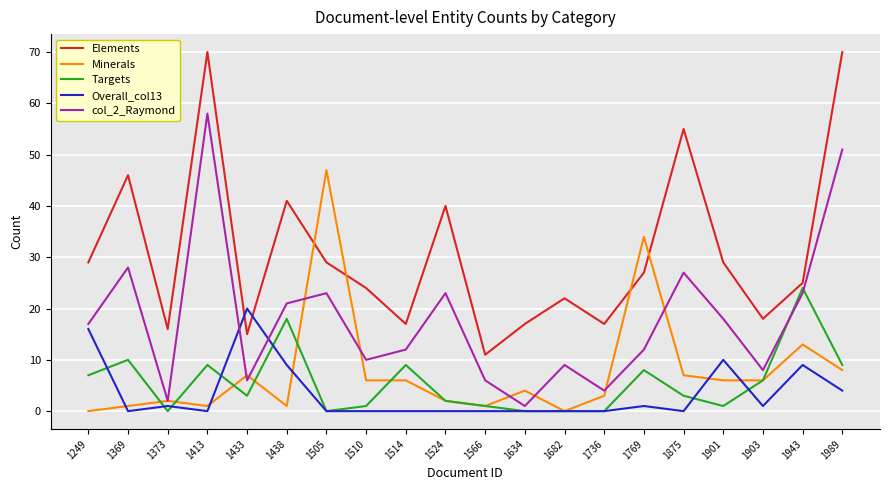

How many lines are shown in the chart?

5